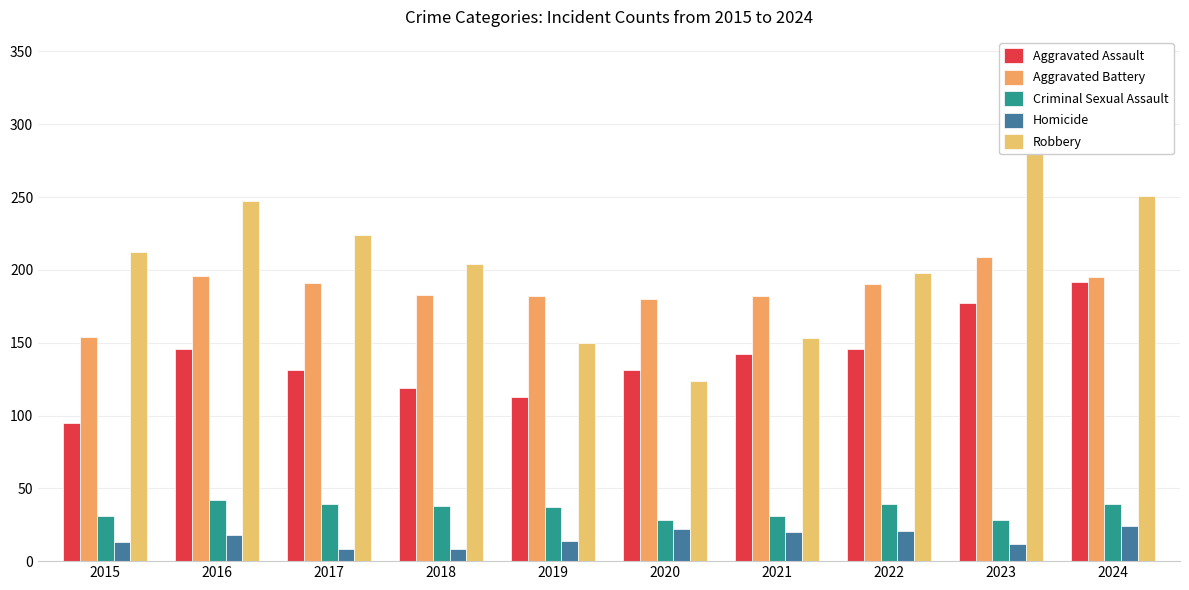

List the series in order of their peak value, highest first.

Robbery, Aggravated Battery, Aggravated Assault, Criminal Sexual Assault, Homicide